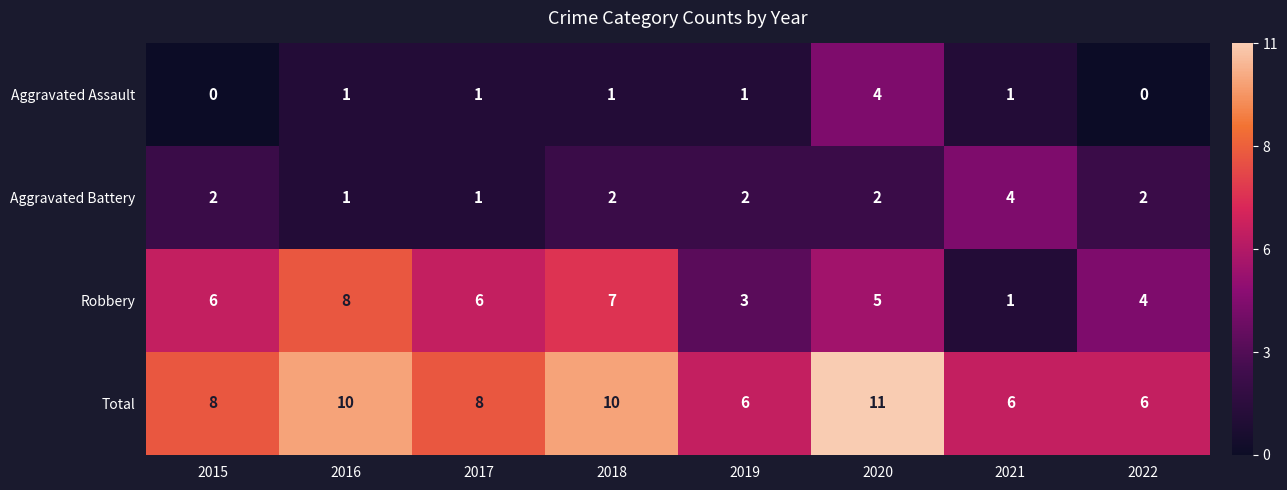

Between 2019 and 2020, which series saw the biggest shift?

Total